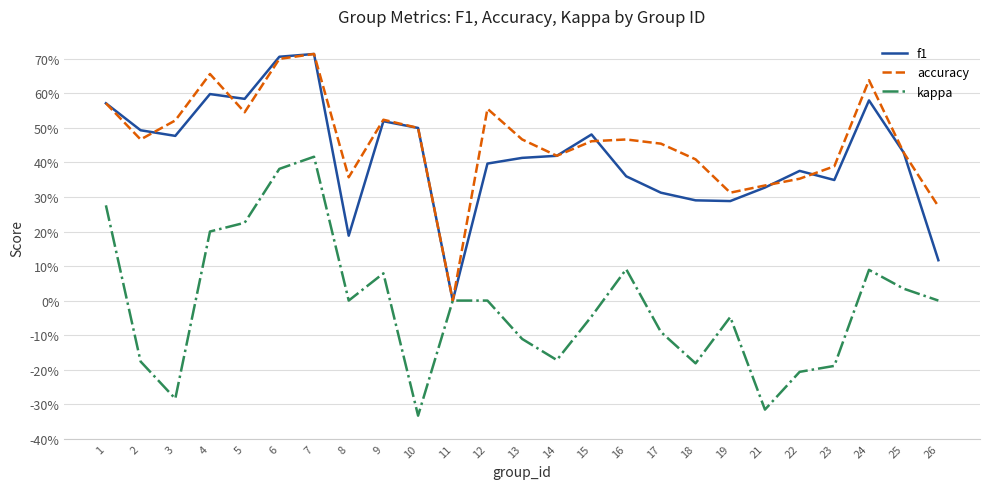

True or false: kappa has more than 1 points higher than both neighbors.

True